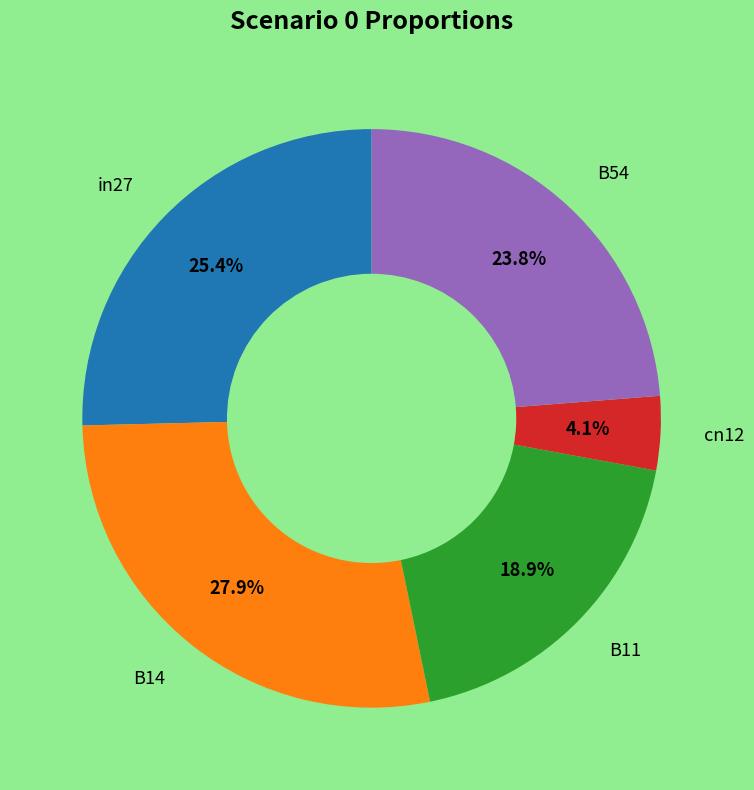

How many slices are in this pie chart?

5